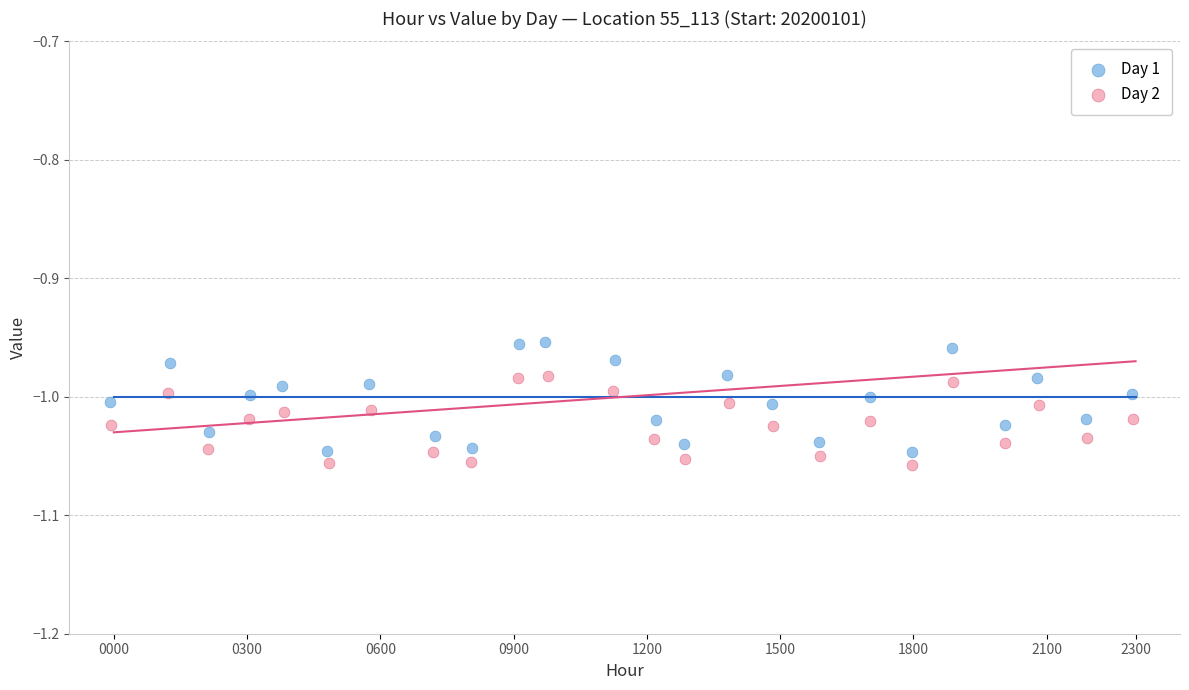

Which series contains the highest Y value?

Day 1